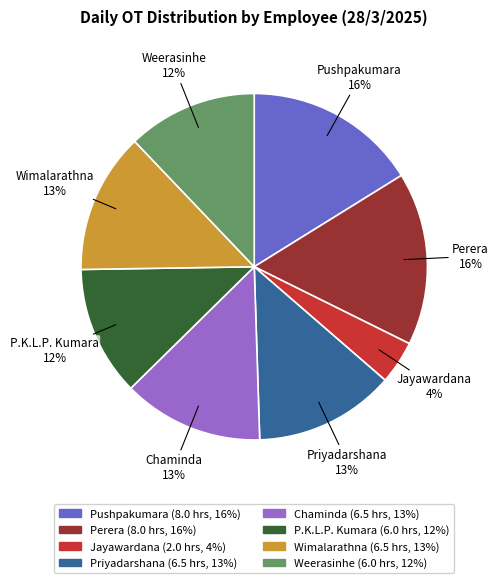

Is there a majority slice in this chart?

No